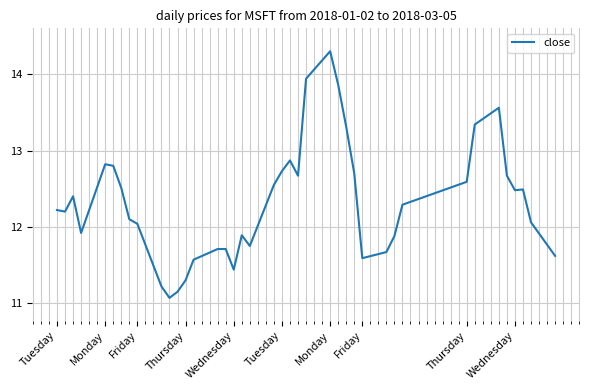

What is the greatest value displayed?

14.3